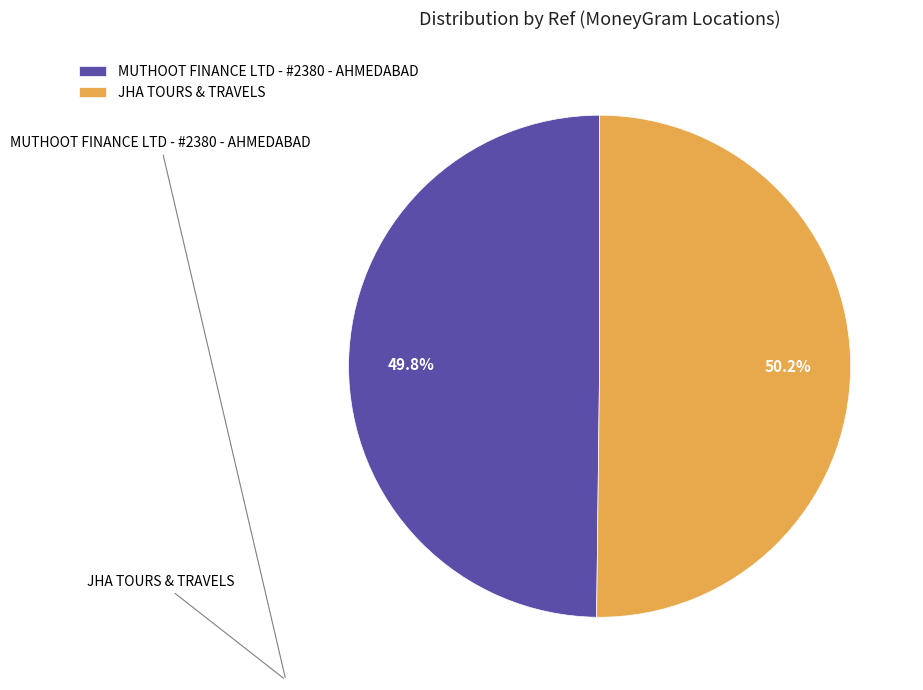

Is there any slice that represents more than half of the pie?

Yes